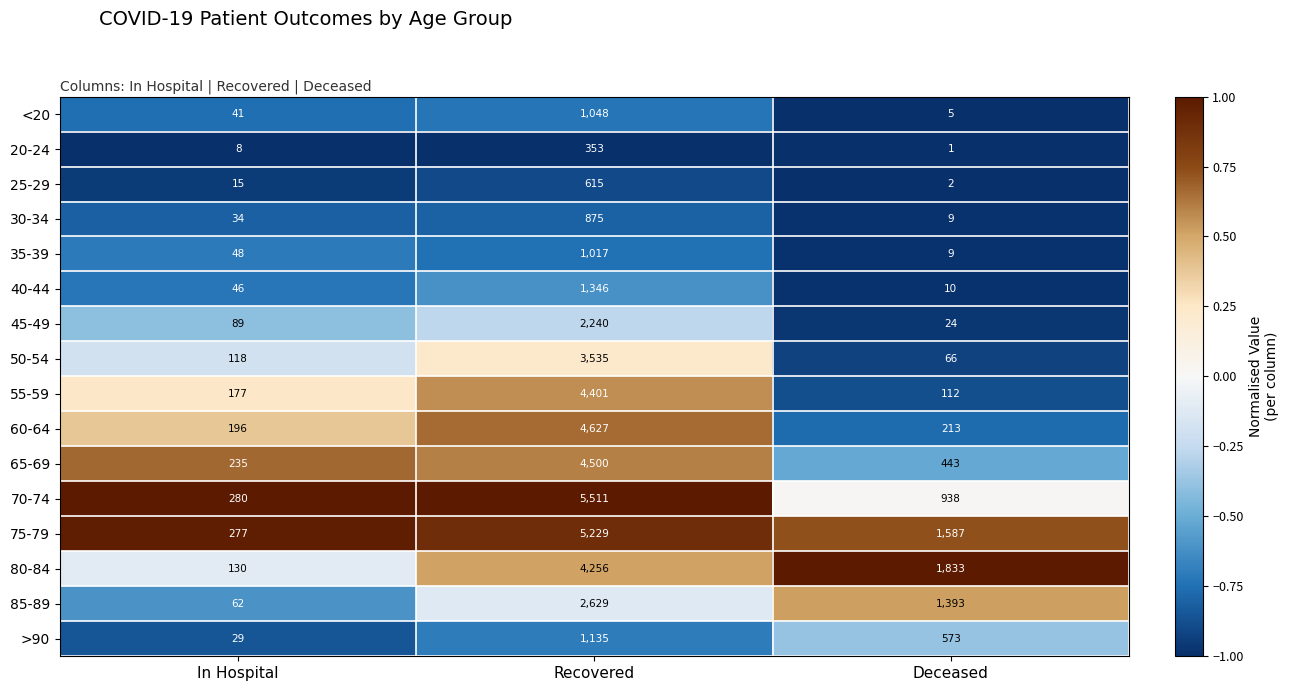

True or false: 35-39 has a value of 12 at Deceased.

False